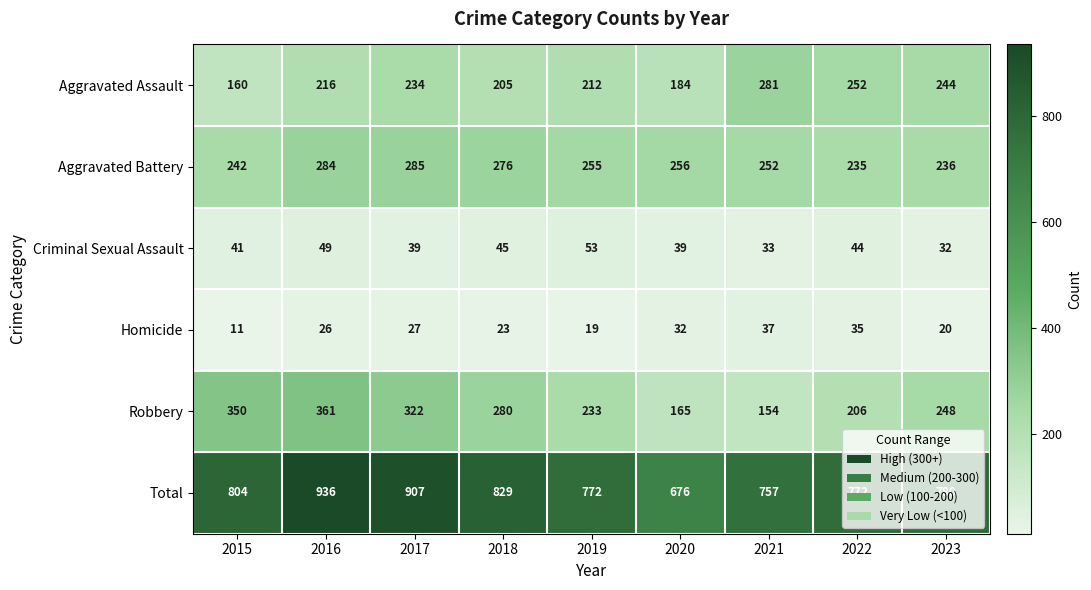

Rank the series at 2016 from lowest to highest value.

Homicide, Criminal Sexual Assault, Aggravated Assault, Aggravated Battery, Robbery, Total